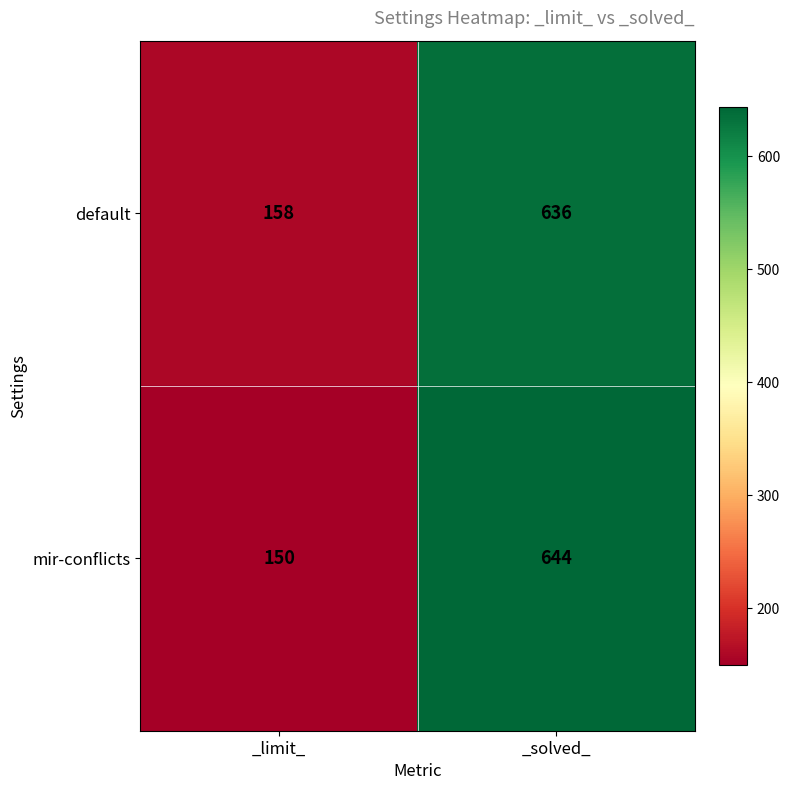

What is the total value across all series at _solved_?

1280